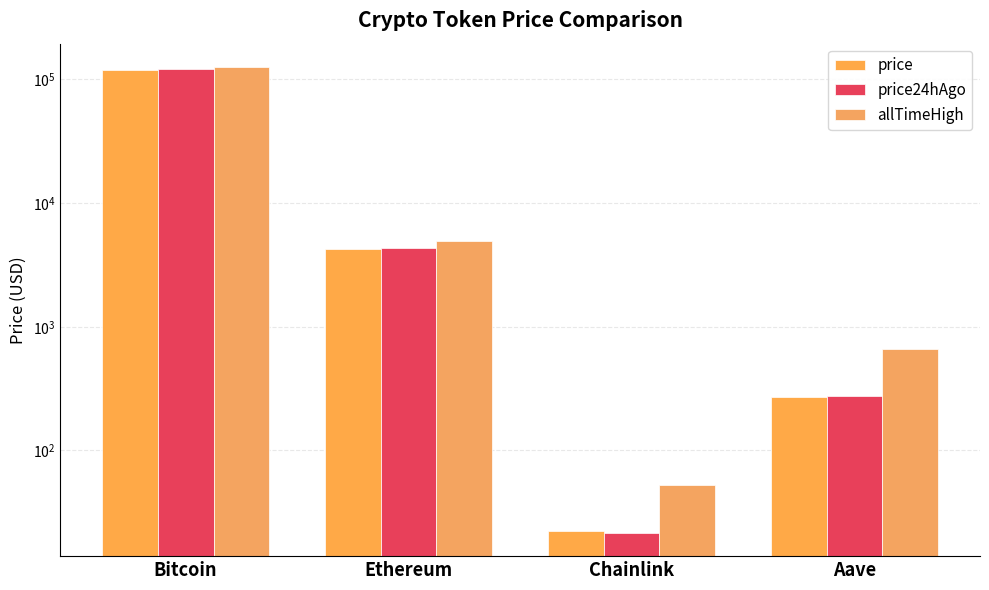

How many categories are shown in the chart?

4